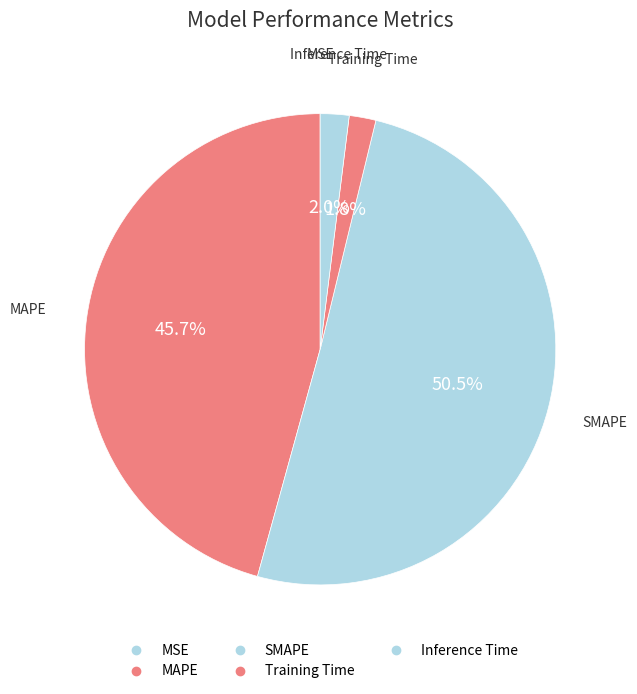

What is the change in value from SMAPE to Training Time?

-20.1